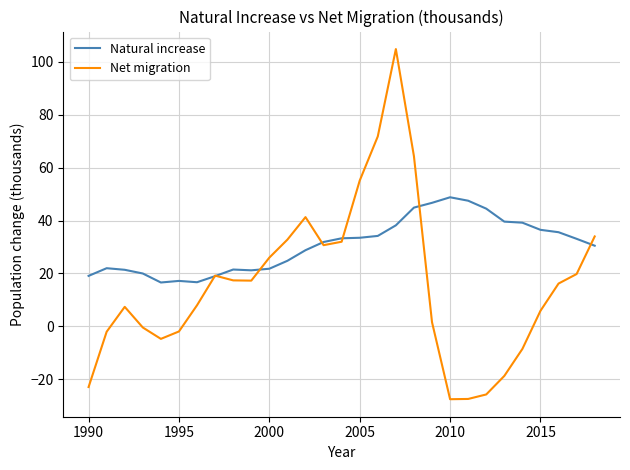

List the series in order of their peak value, lowest first.

Natural increase, Net migration